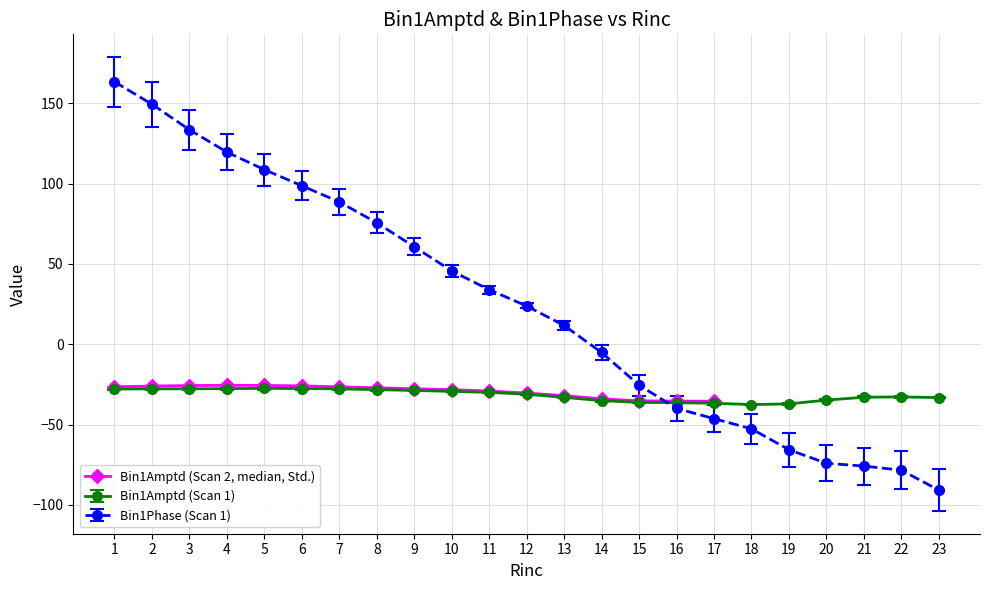

What is the value of the 2nd point from the left?

-26.1